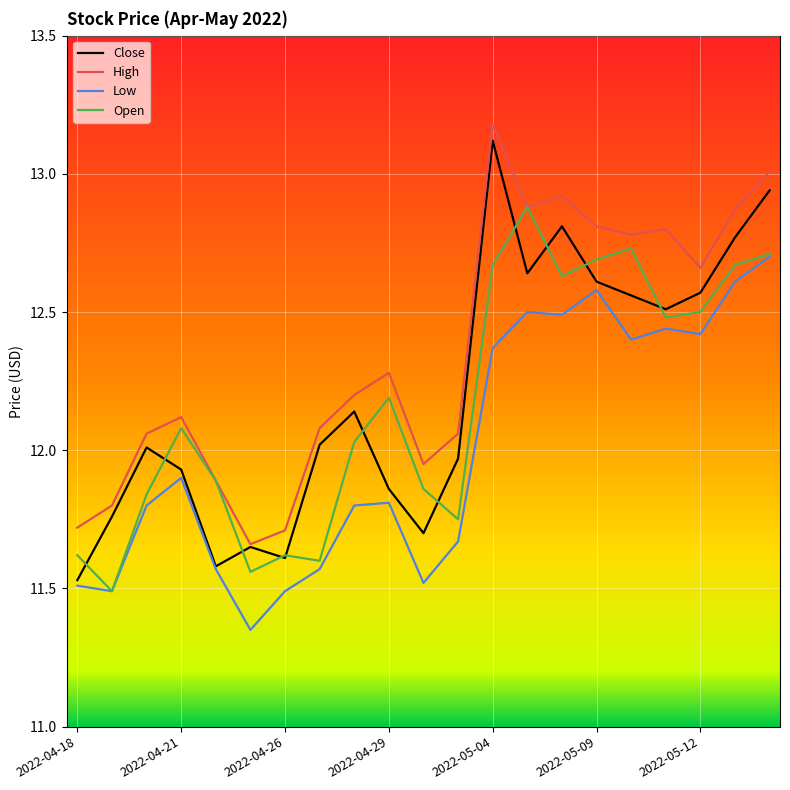

Which series has the largest total across all categories?

High